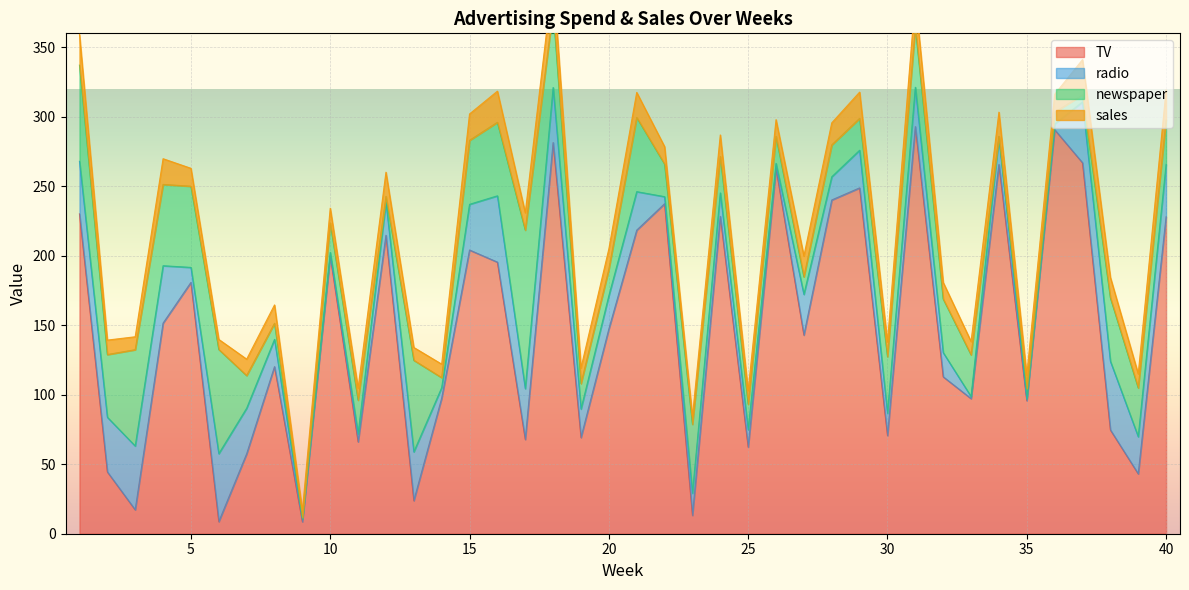

What is the sum of the newspaper values at 5 and 18?

114.2